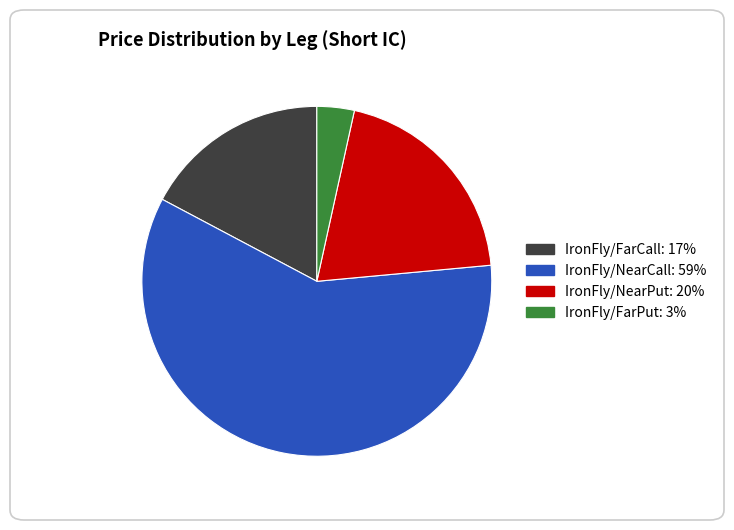

The IronFly/NearCall slice represents 45% of the pie. True or false?

False